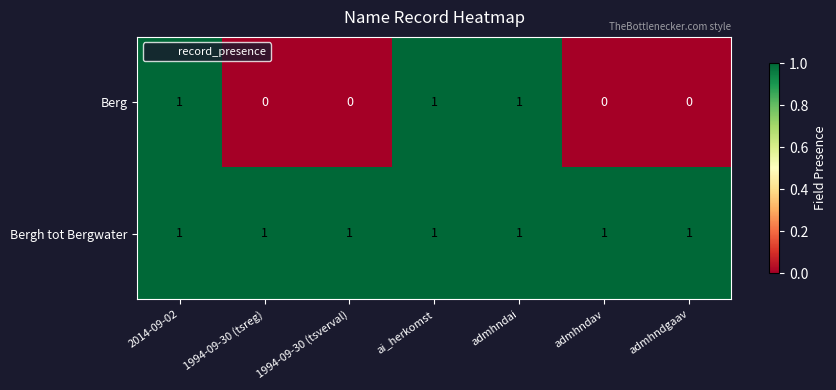

Which series has the largest total across all categories?

Bergh tot Bergwater